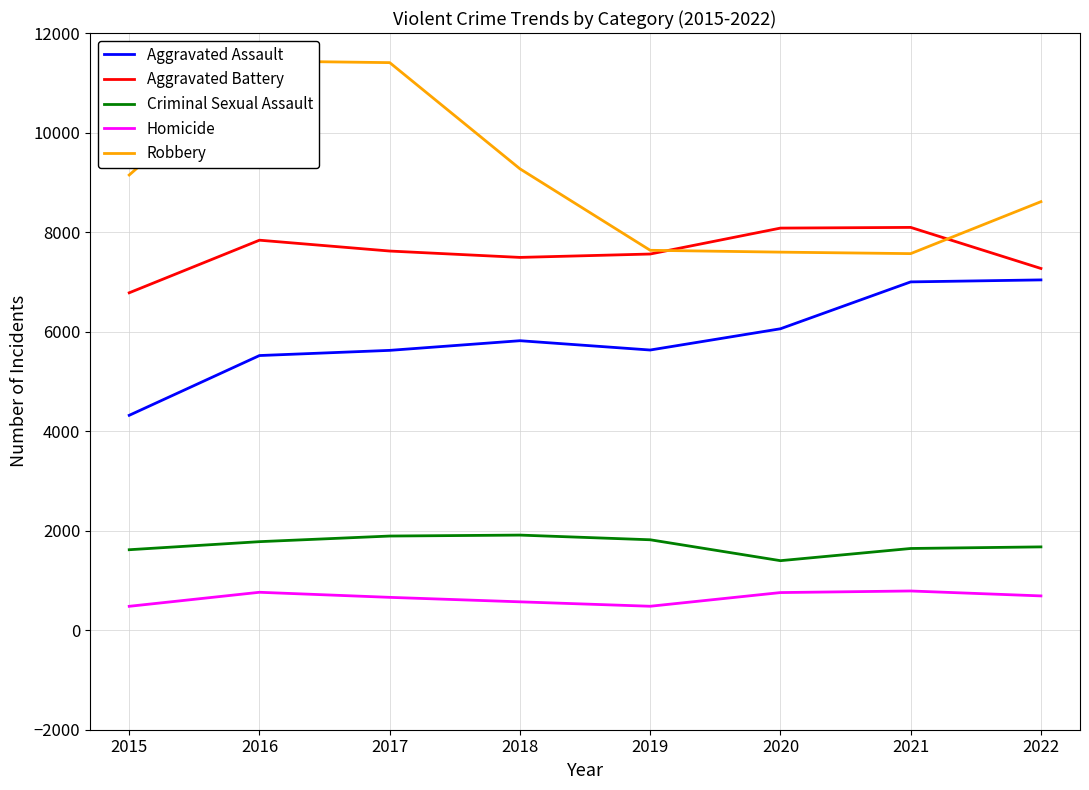

How many interior local valleys does the Aggravated Battery series have?

1